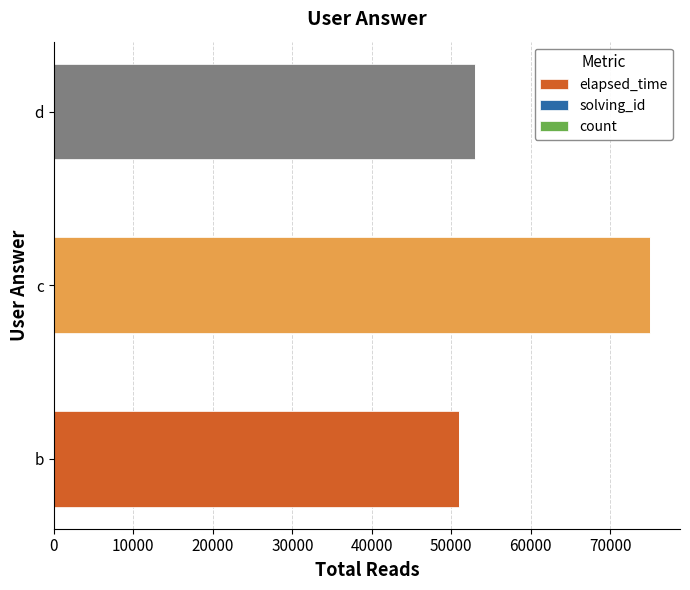

At which category is the sum across all series the highest?

c